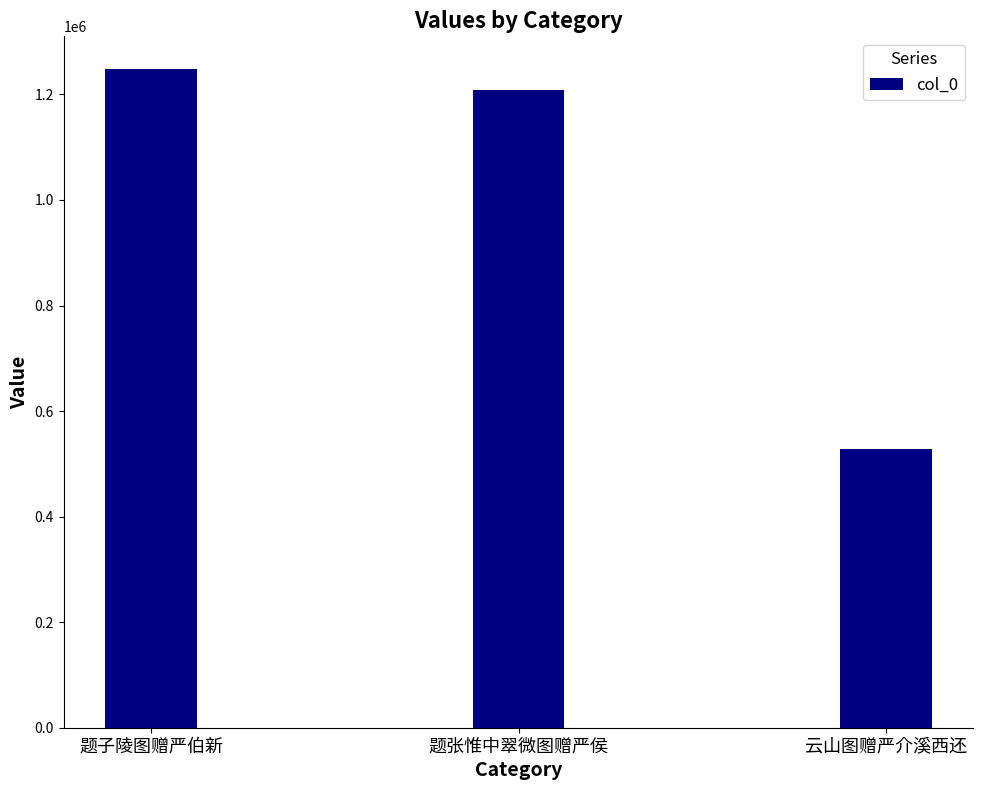

What is the average value?

995276